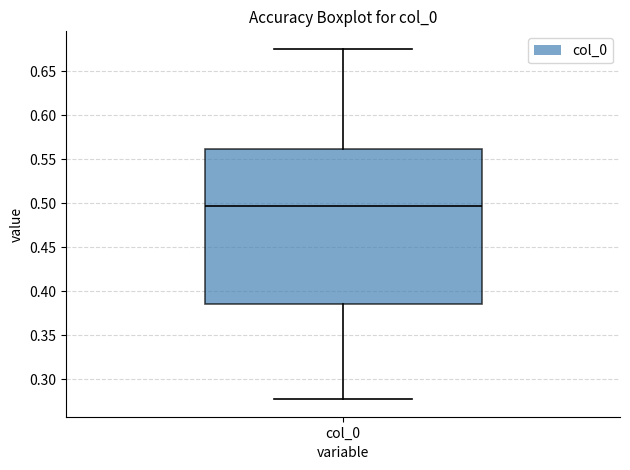

Read this box plot against the y-axis: the position of the median line, the range covered by the box, and the ends of both whiskers. The values are not printed on the chart, so give them approximately, as read against the axis.

median 0.495, box 0.385 to 0.560, whiskers 0.275 to 0.675